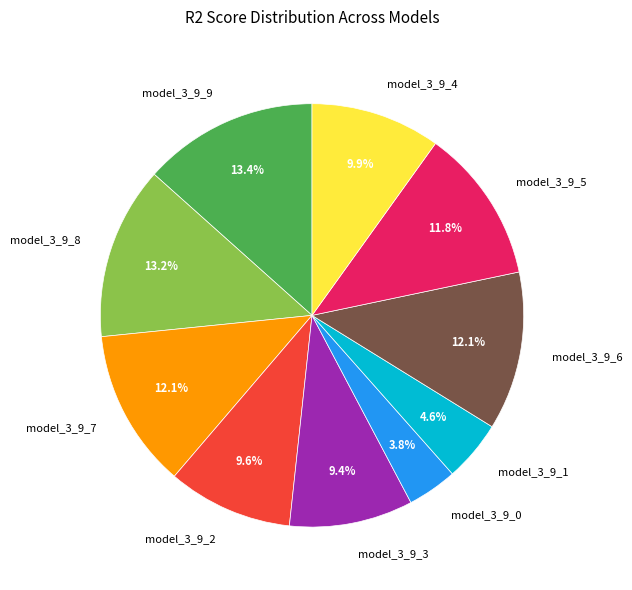

How many segments does this pie chart have?

10